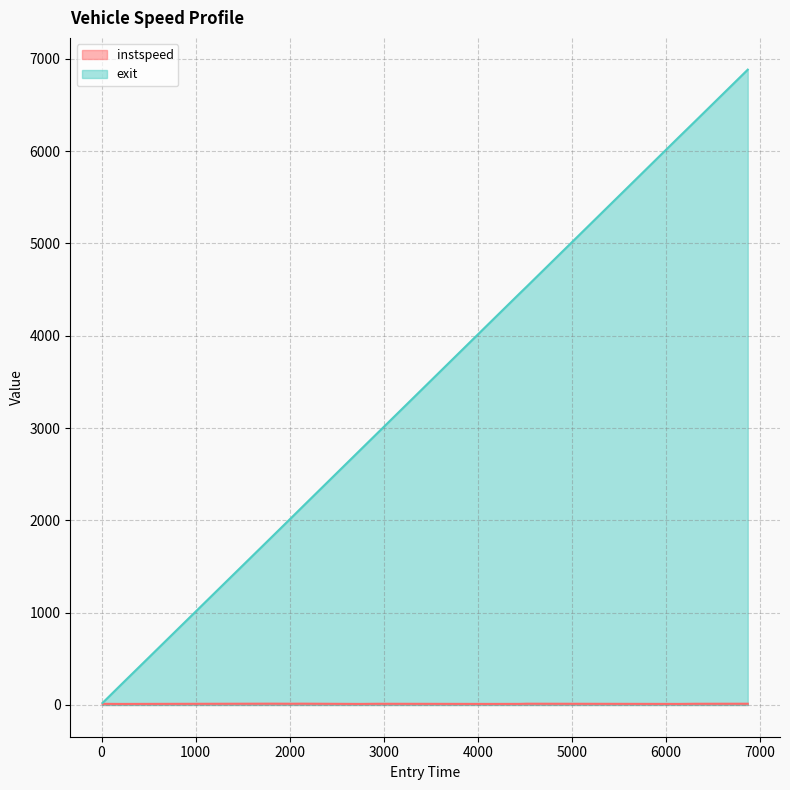

What is the label of the 12th point from the right?

1523.0